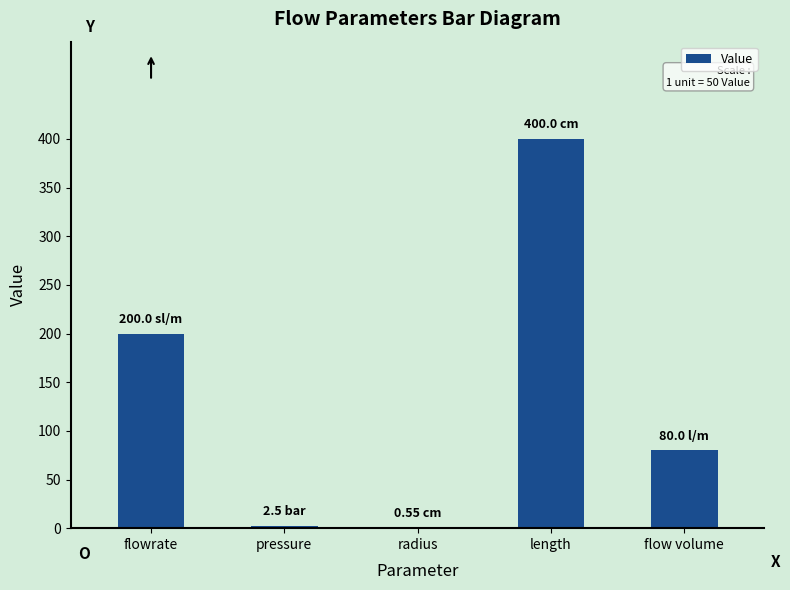

Which has a higher value, length or pressure?

length